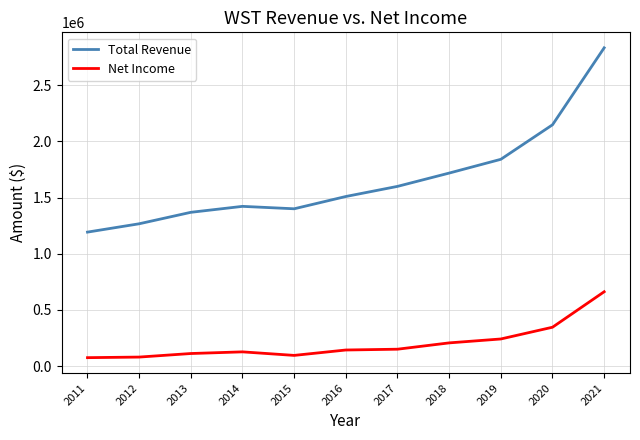

At how many categories does at least one series exceed 201033?

11